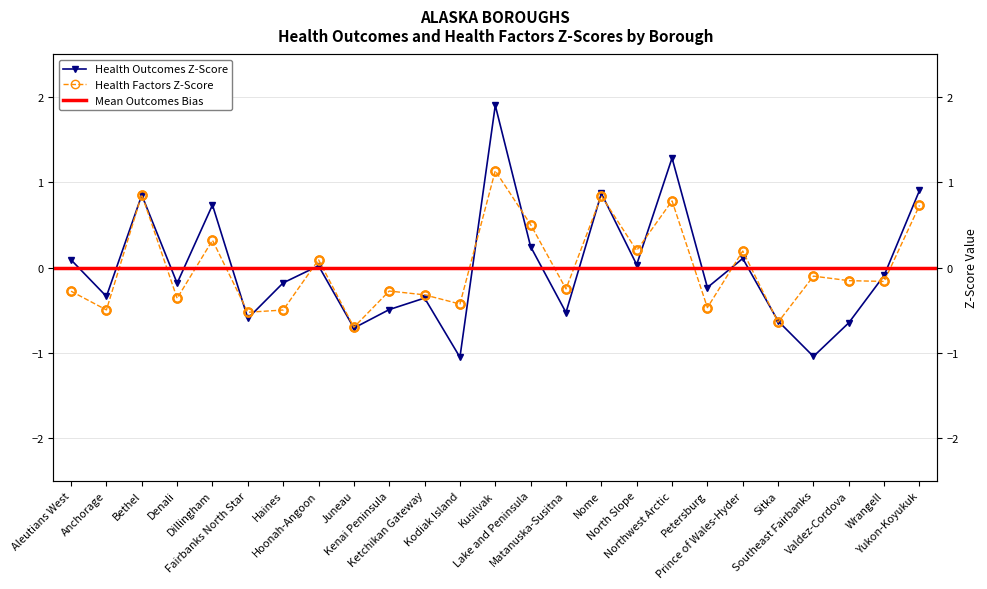

Which series has the largest total across all categories?

Health Factors Z-Score